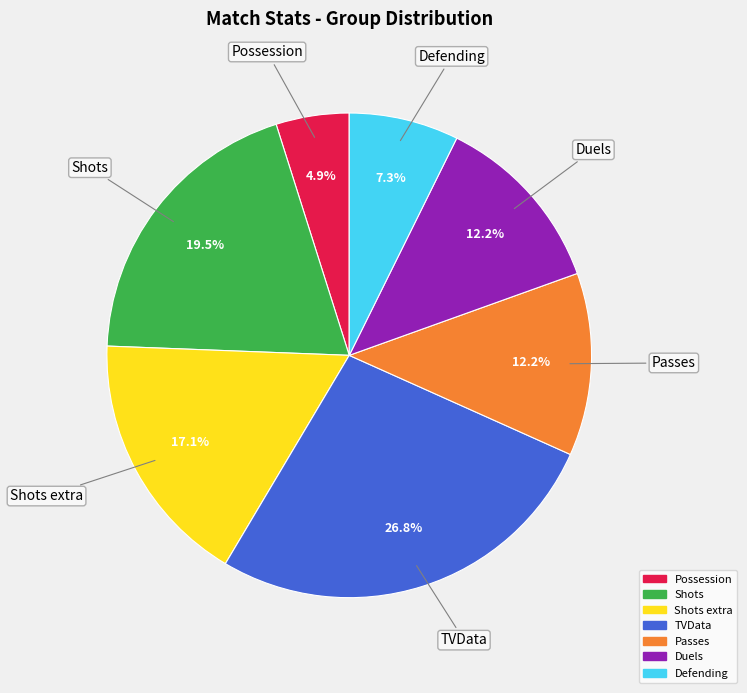

Is there any slice that represents more than half of the pie?

No